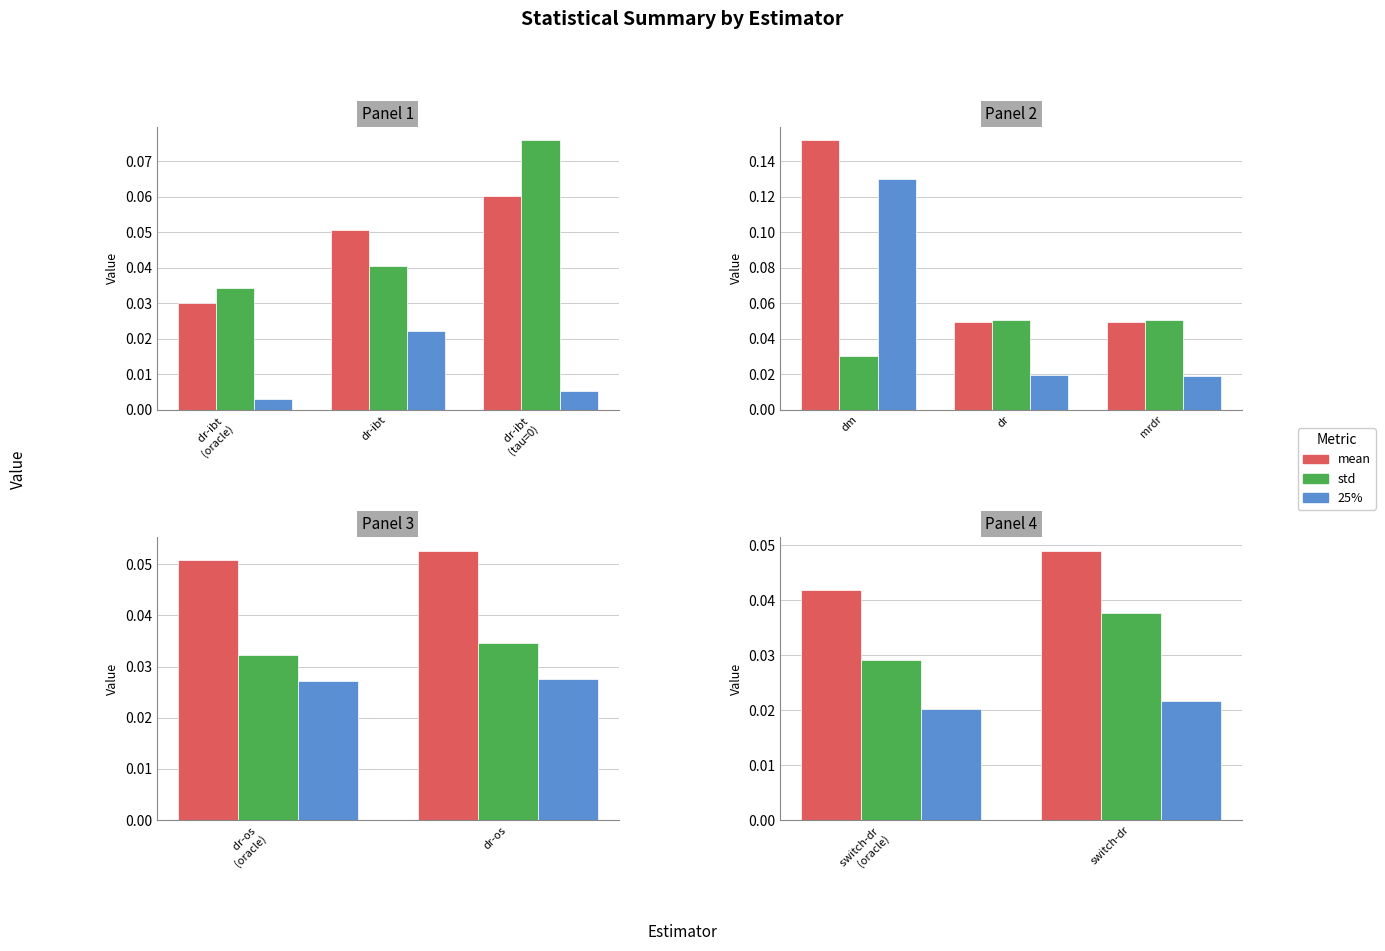

What is the label of the 2nd bar from the left?

switch-dr